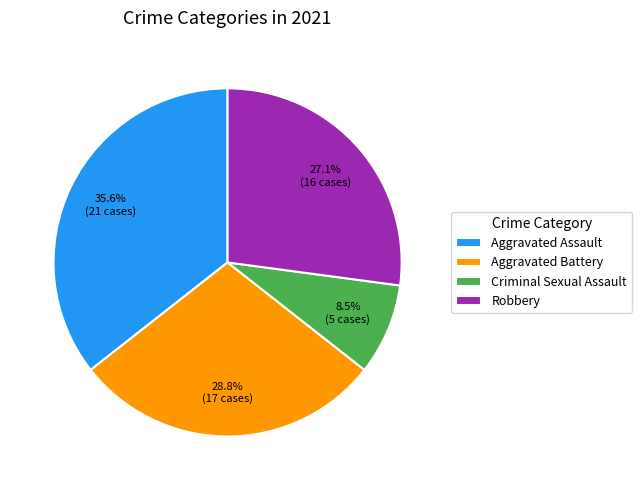

To the nearest percent, what is the difference between the Criminal Sexual Assault and Aggravated Battery slice percentages?

20%